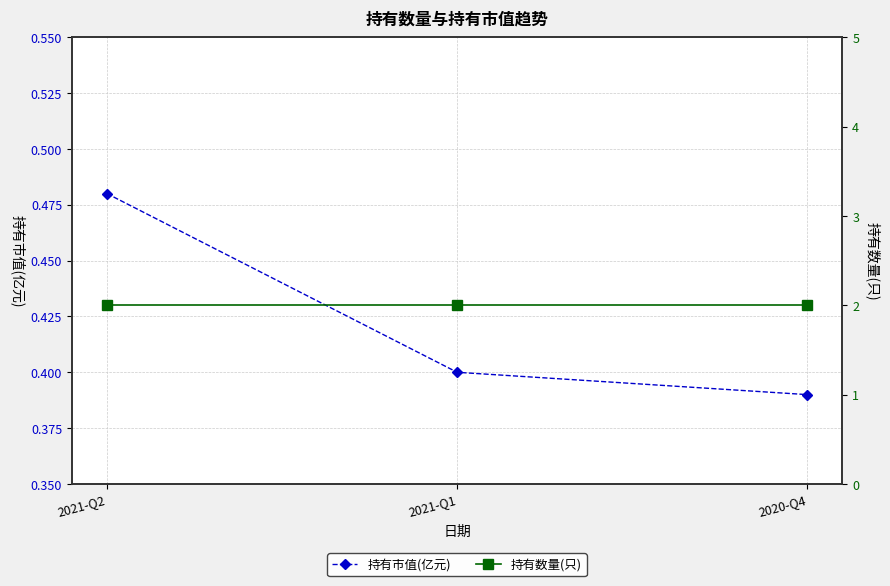

What is the spread (max minus min) of values at 2020-Q4?

1.6